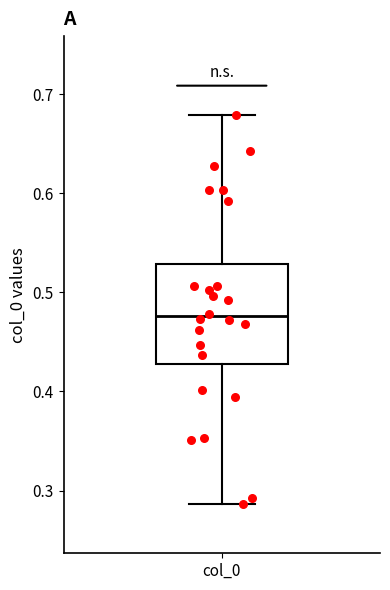

Where does the lower whisker of the box for col_0 end on the y-axis? The values are not printed on the chart, so give them approximately, as read against the axis.

0.29